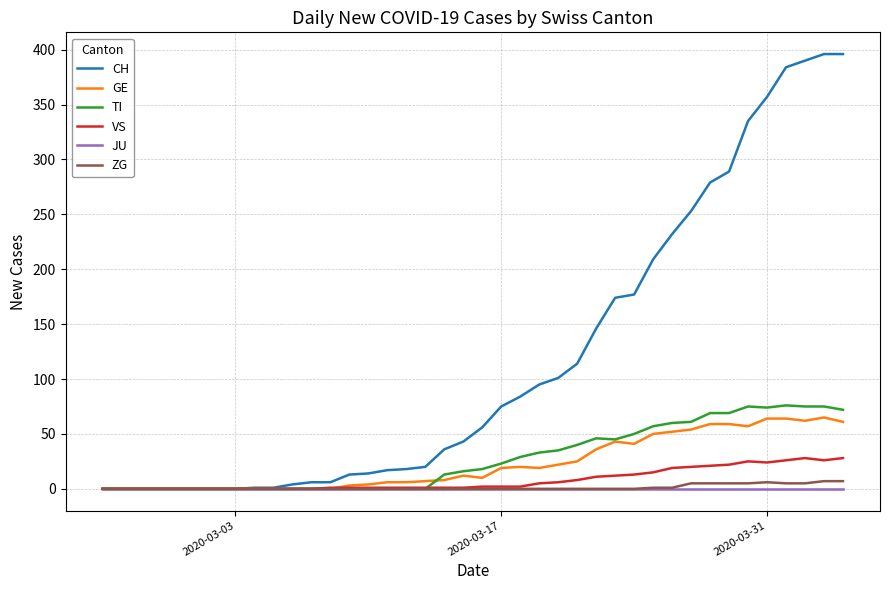

What are all the series names shown in the legend?

CH, GE, TI, VS, JU, ZG